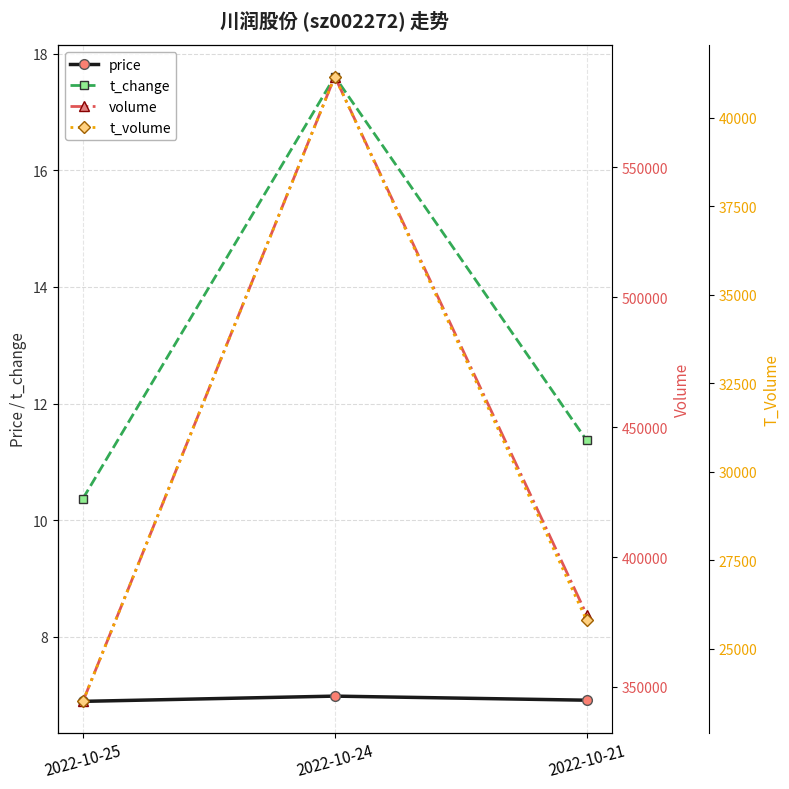

What is the average value of the t_volume series?

30156.7